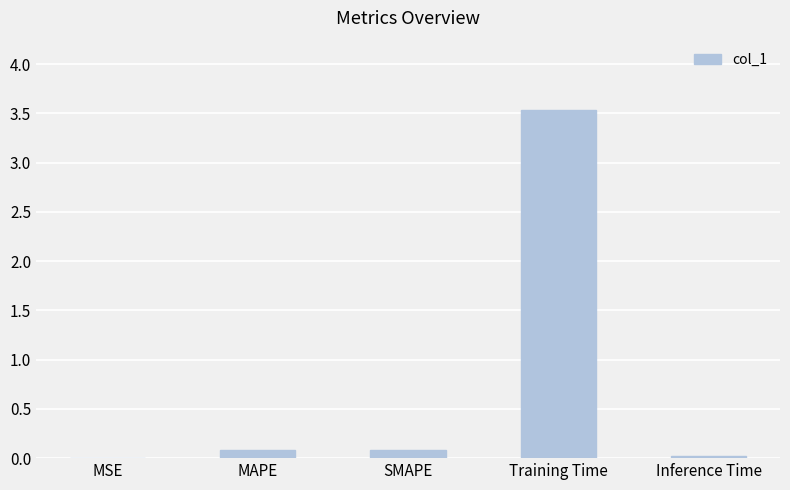

What is the sum of the values at SMAPE and MAPE?

0.2